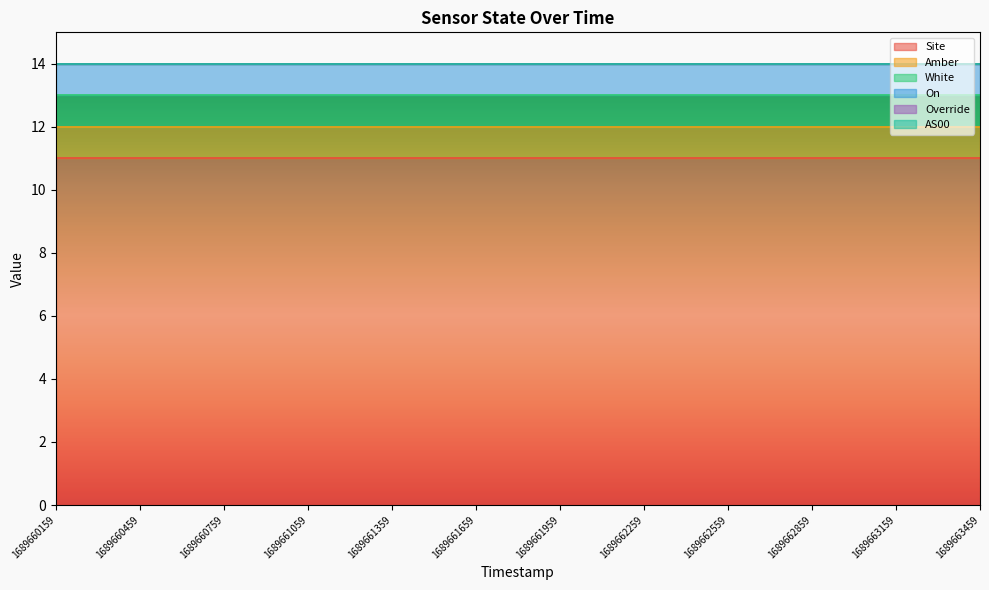

The value of Amber at 1689662559 is 1. True or false?

True